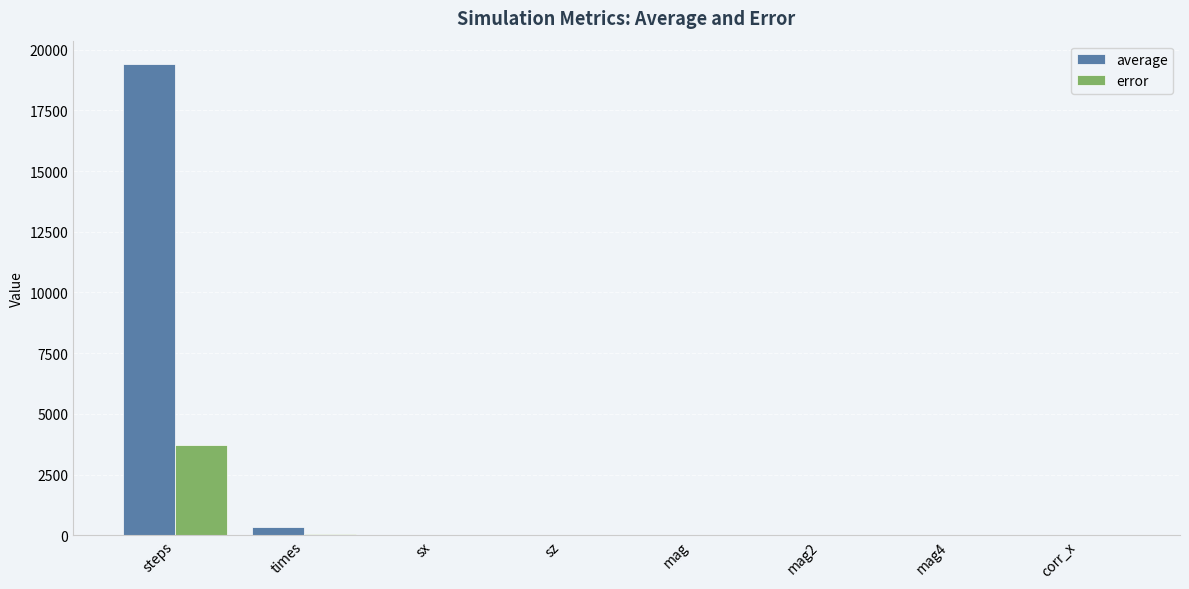

True or false: error has a value of 0.0 at mag2.

True